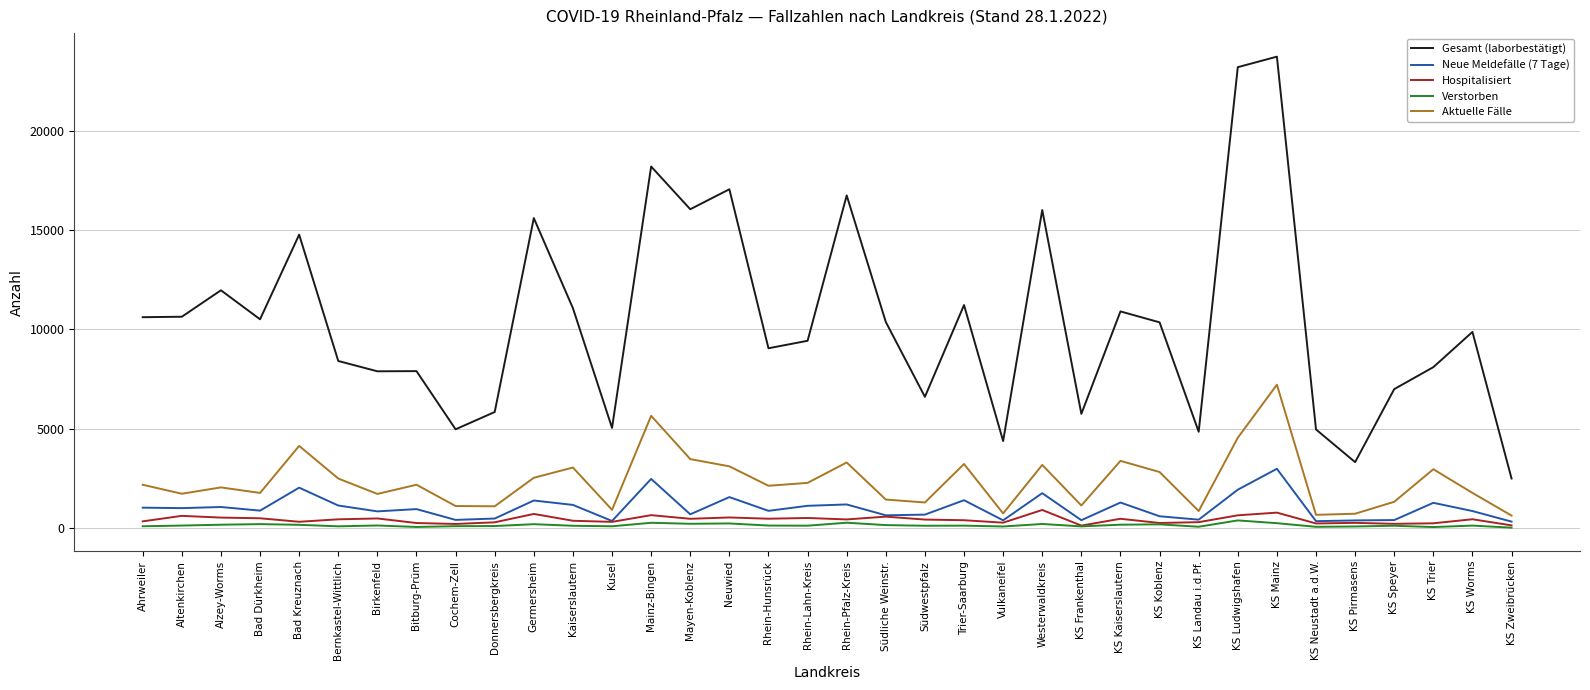

What is the difference between the Hospitalisiert values at Donnersbergkreis and Mayen-Koblenz?

177